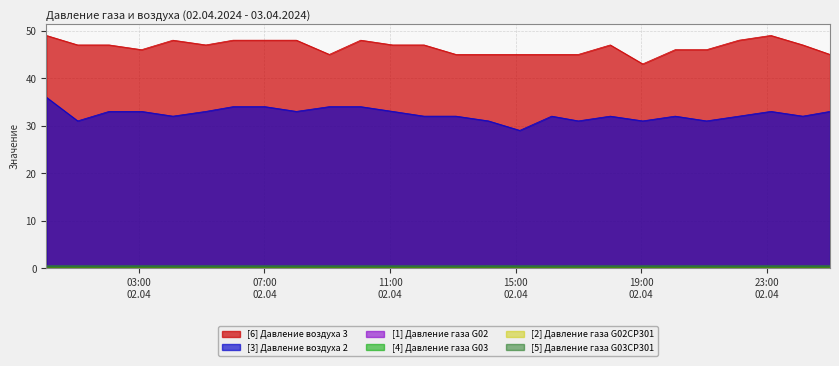

Between 2024-04-02 23:08 and 2024-04-02 06:00, which is larger?

2024-04-02 23:08